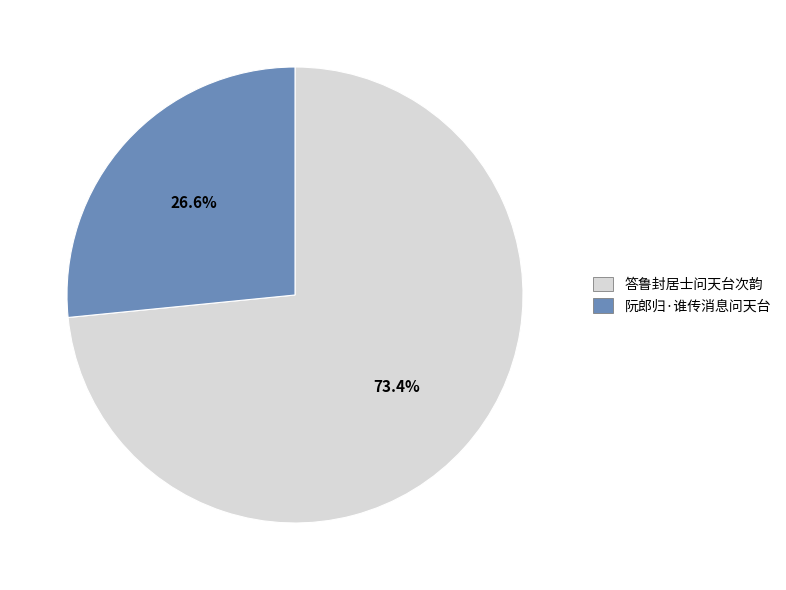

To the nearest percent, what is the difference between the 答鲁封居士问天台次韵 and 阮郎归·谁传消息问天台 slice percentages?

47%